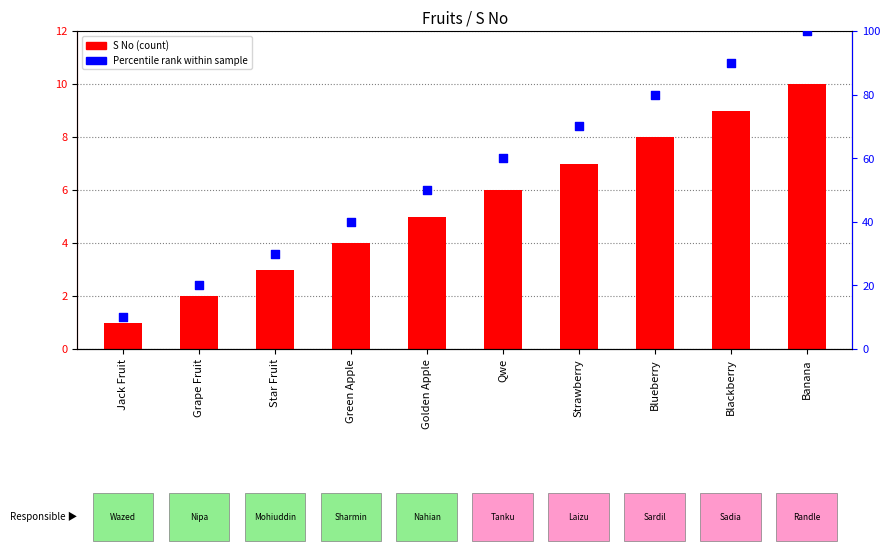

Which series contains the highest Y value?

Percentile rank within sample